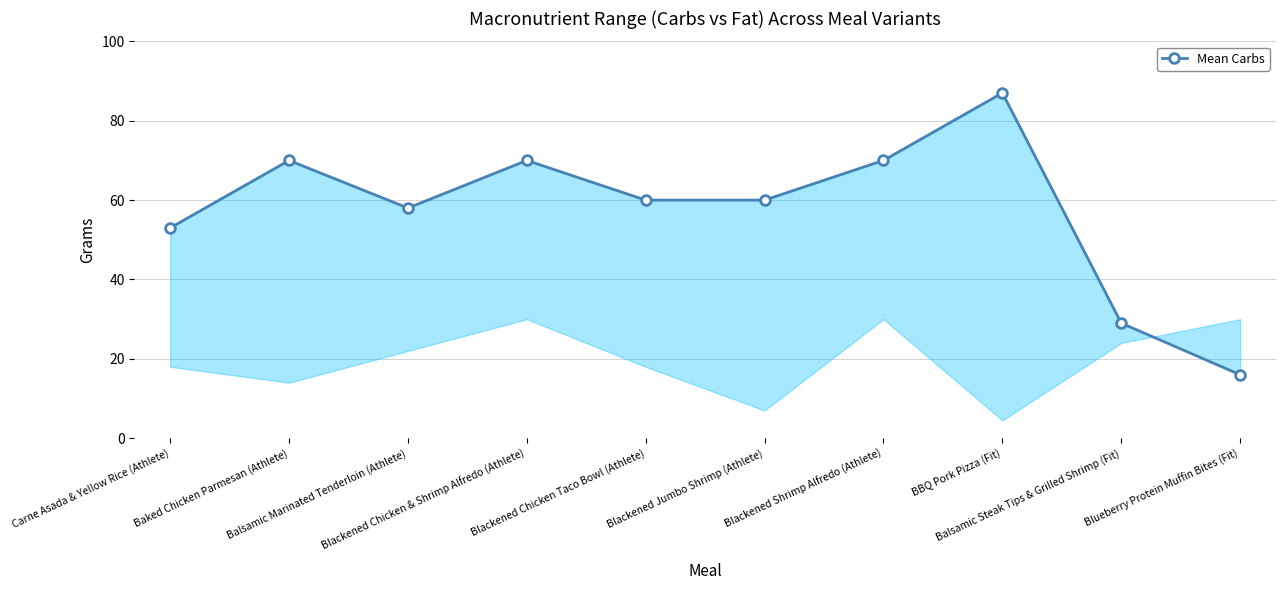

Where does the data first go above 60?

Baked Chicken Parmesan (Athlete)